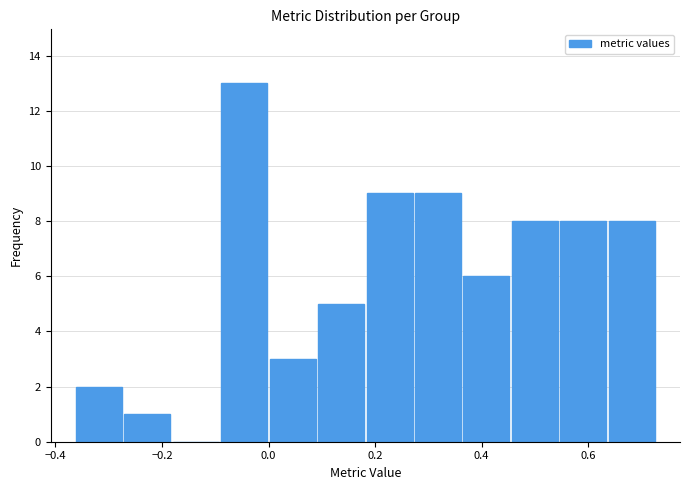

What is the height of the bar covering 0.10 to 0.18 on the x-axis? Neither the bar edges nor the heights are printed on the chart, so give them approximately, as read against the axes.

5